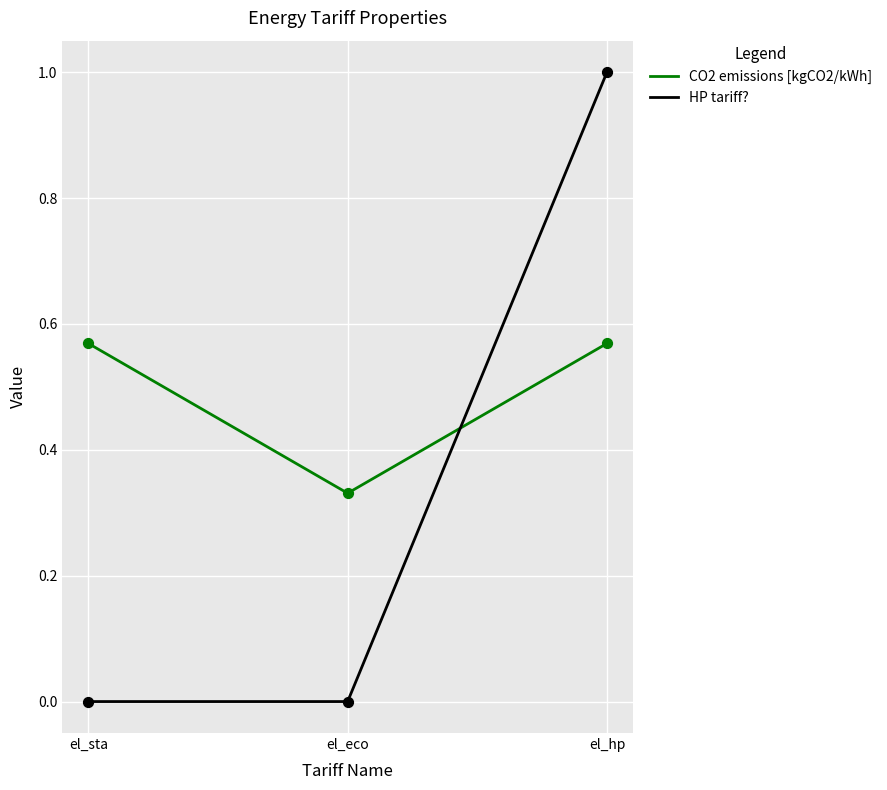

What are all the series names shown in the legend?

CO2 emissions [kgCO2/kWh], HP tariff?